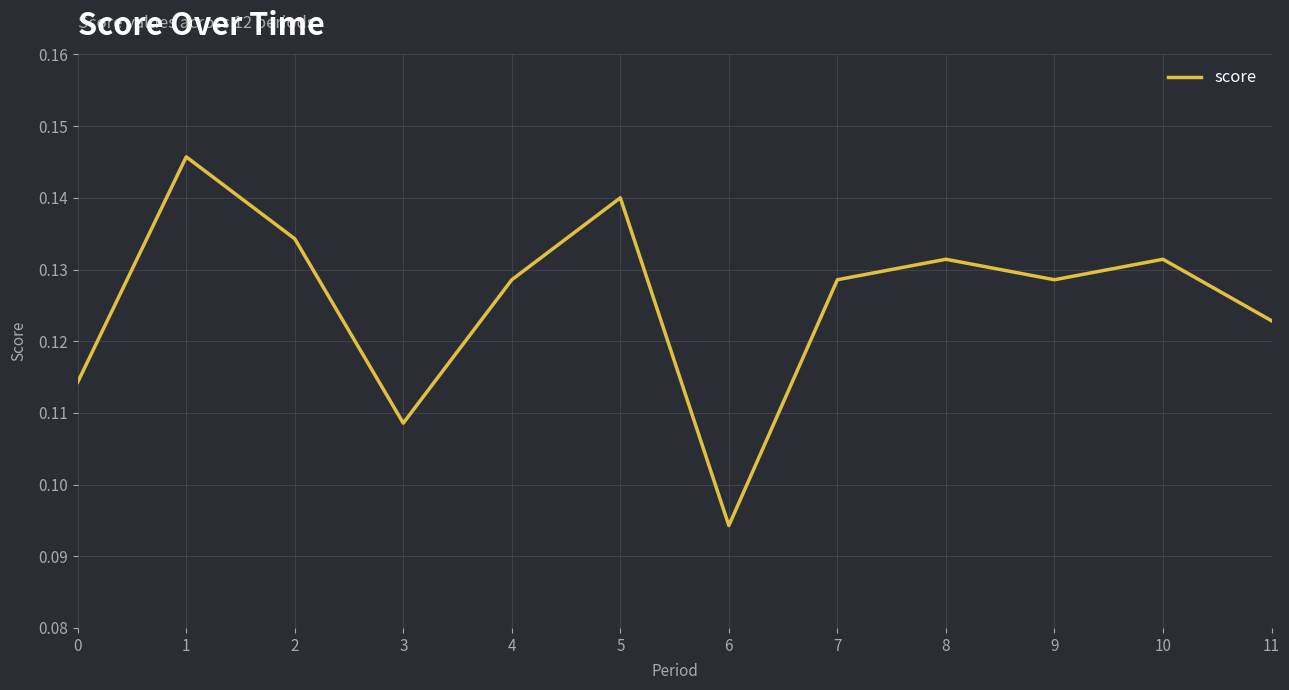

How many interior local peaks (higher than both neighbors) does the data have?

4